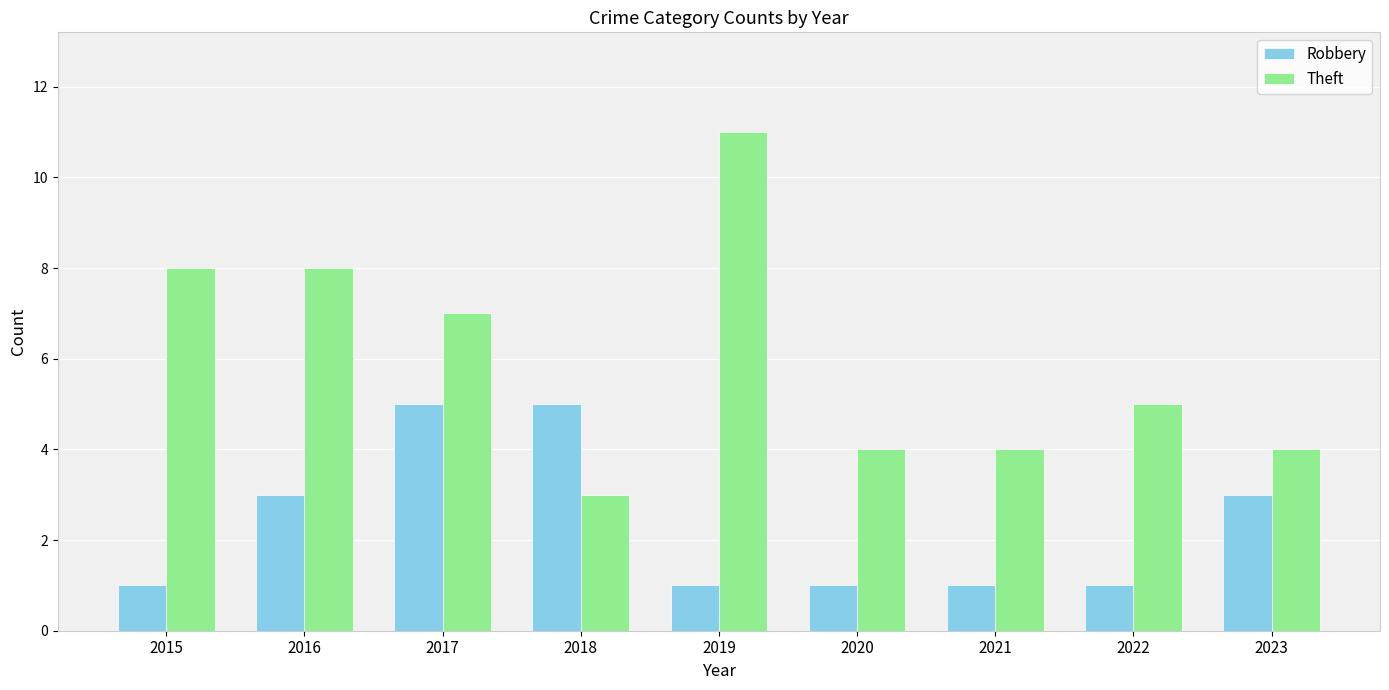

List the series in order of their peak value, highest first.

Theft, Robbery